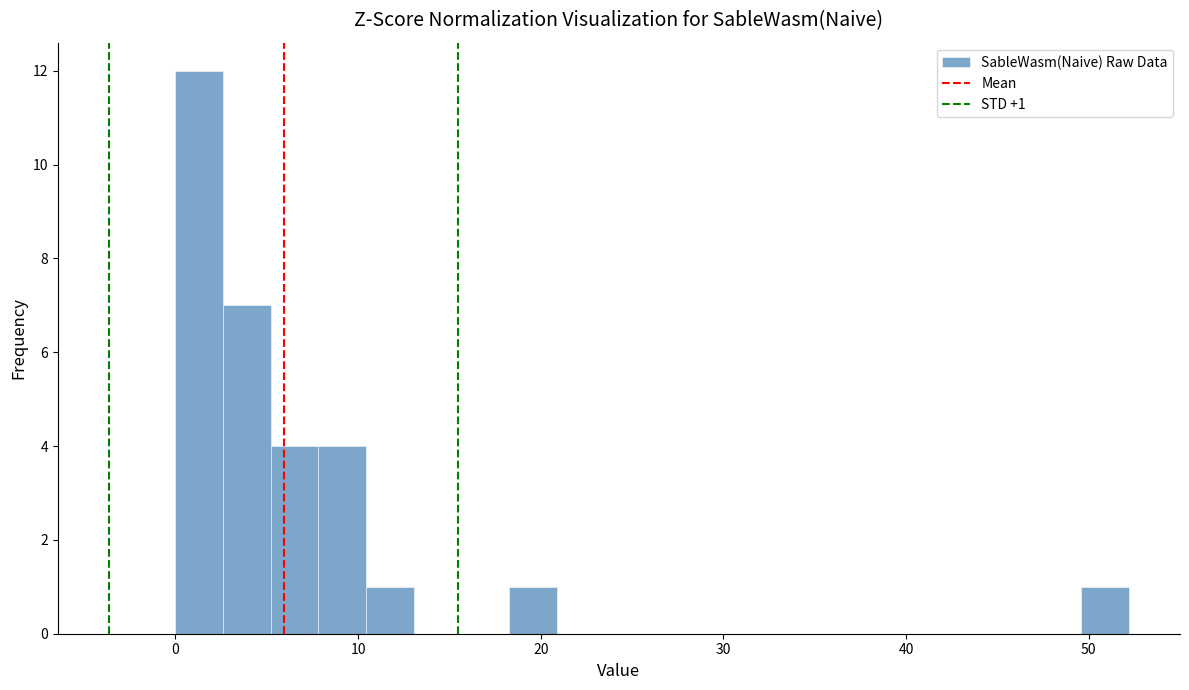

Read against the x-axis, roughly where is the centre of the tallest bar?

1